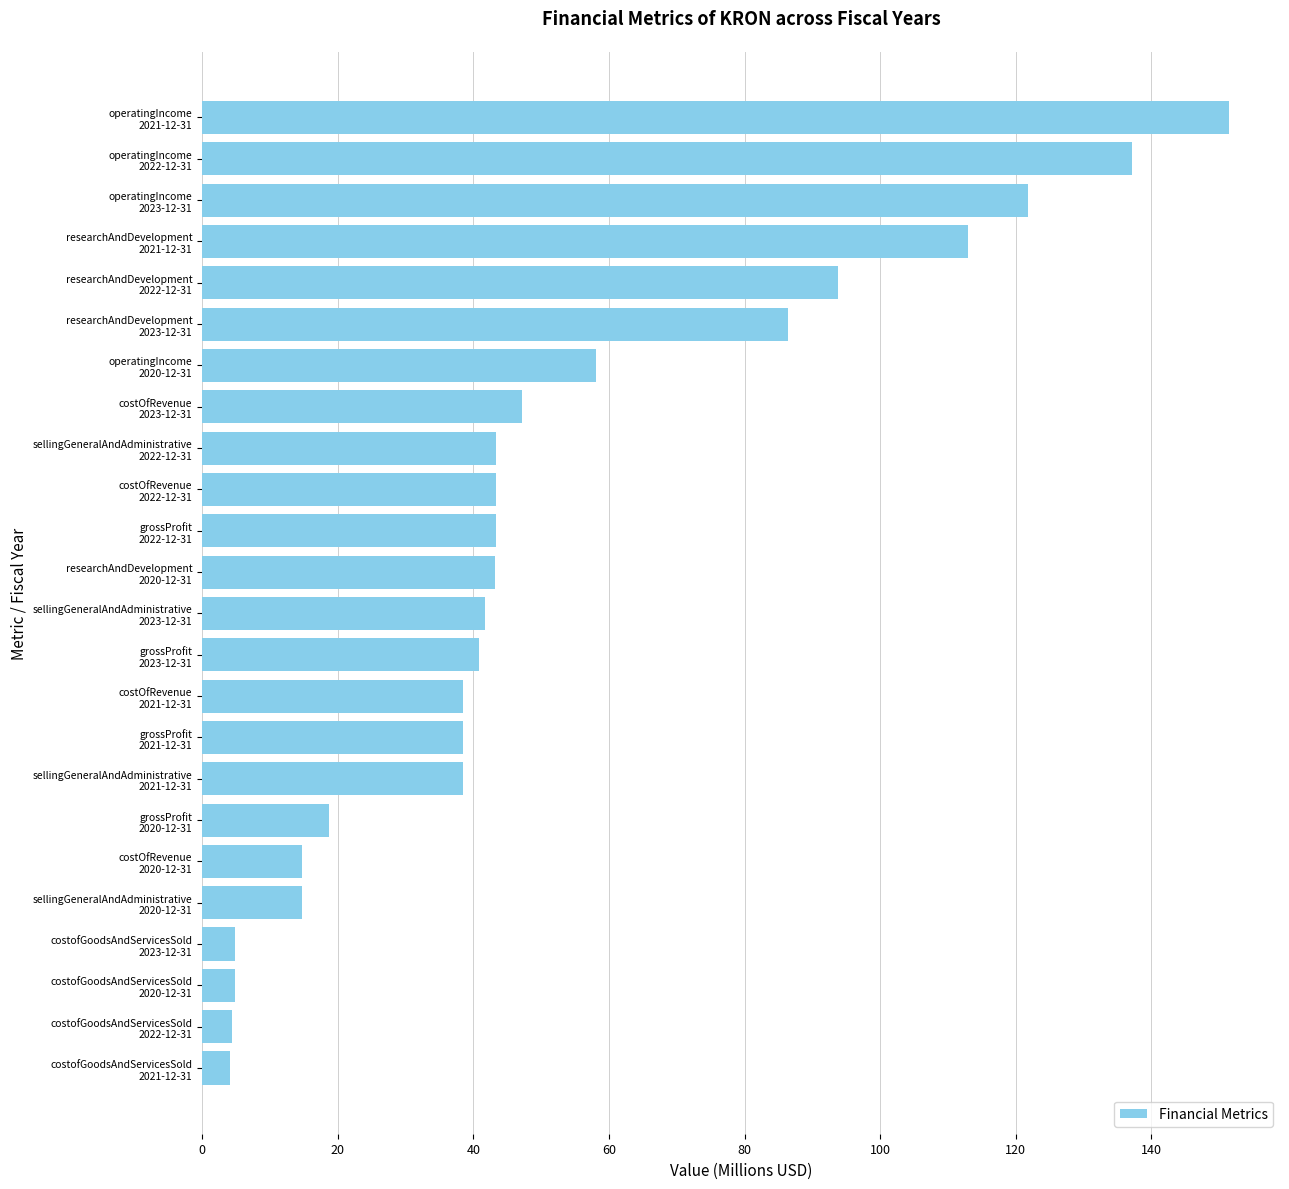

What is the smallest value displayed?

4.1